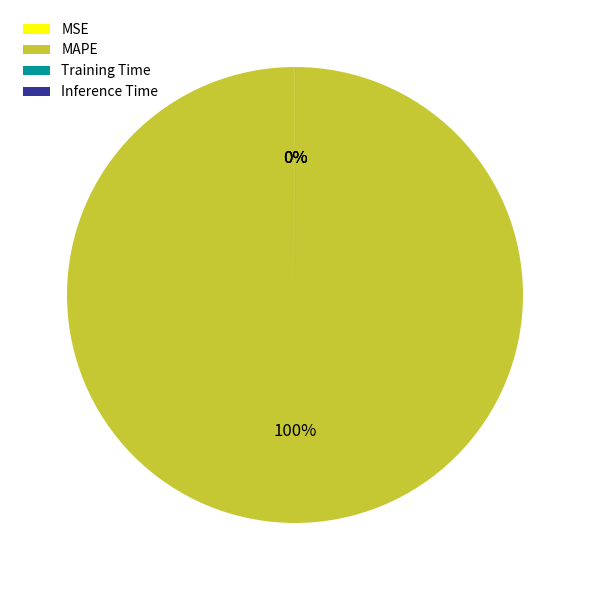

Which category accounts for the majority?

MAPE